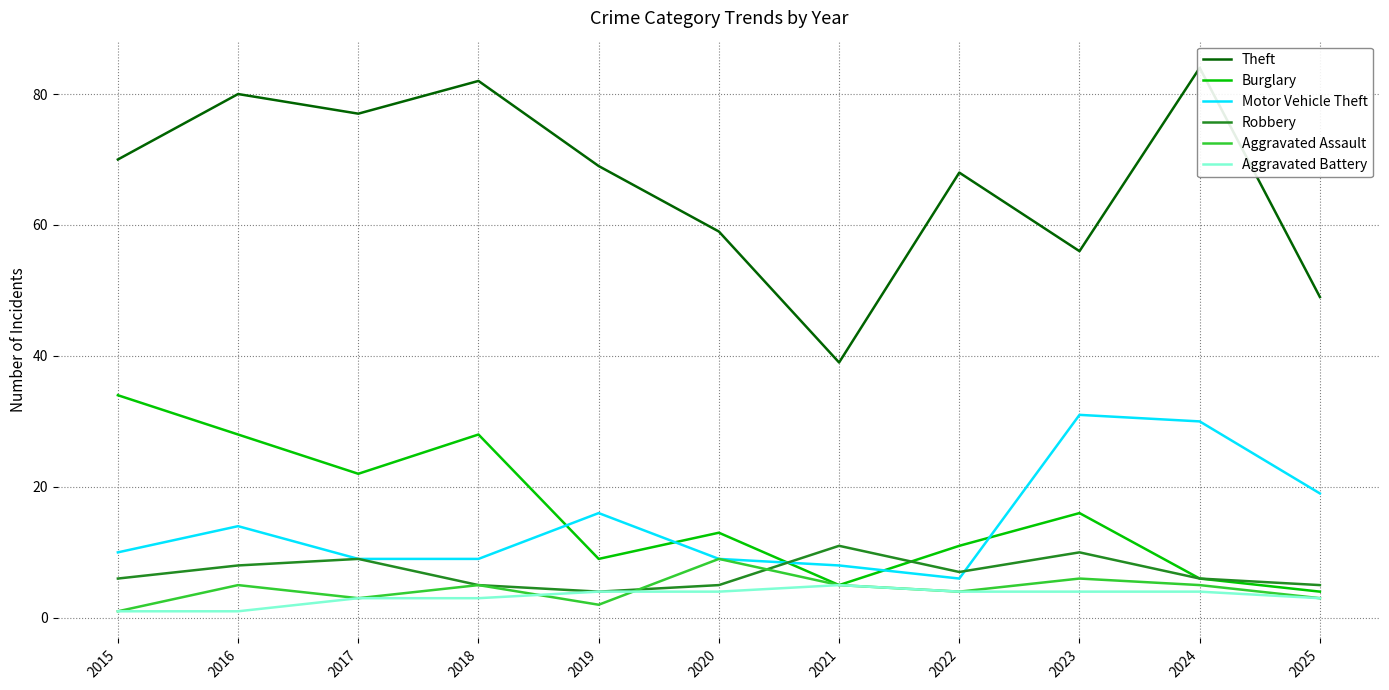

What is the value of the Aggravated Assault point at the 6th from the left?

9